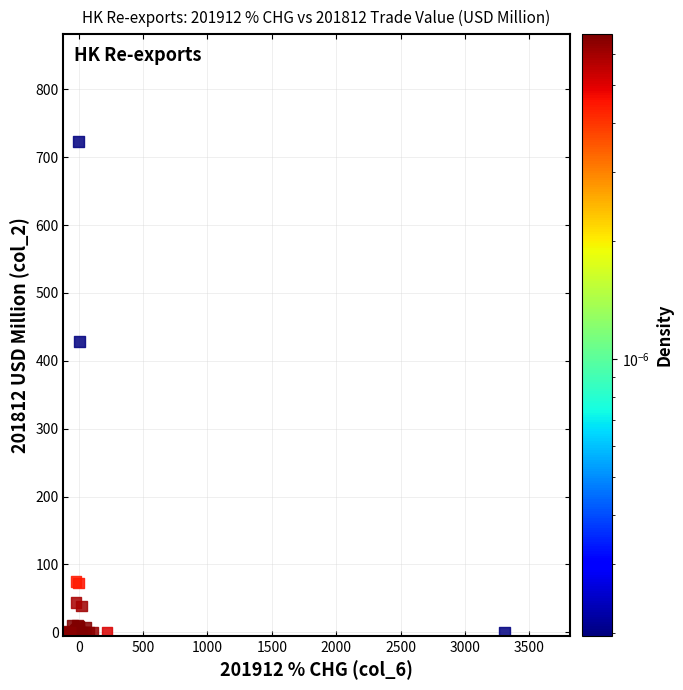

What Y value in the scatter plot is closest to 361?

428.9